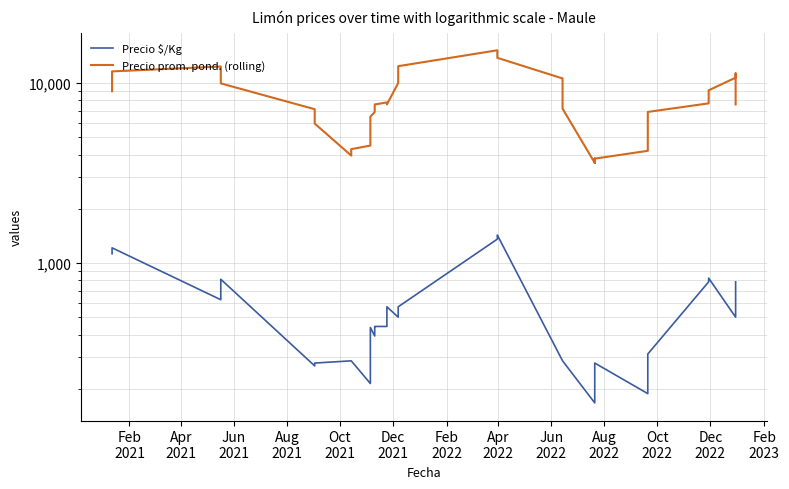

Does the chart display data point markers on the line(s)?

No